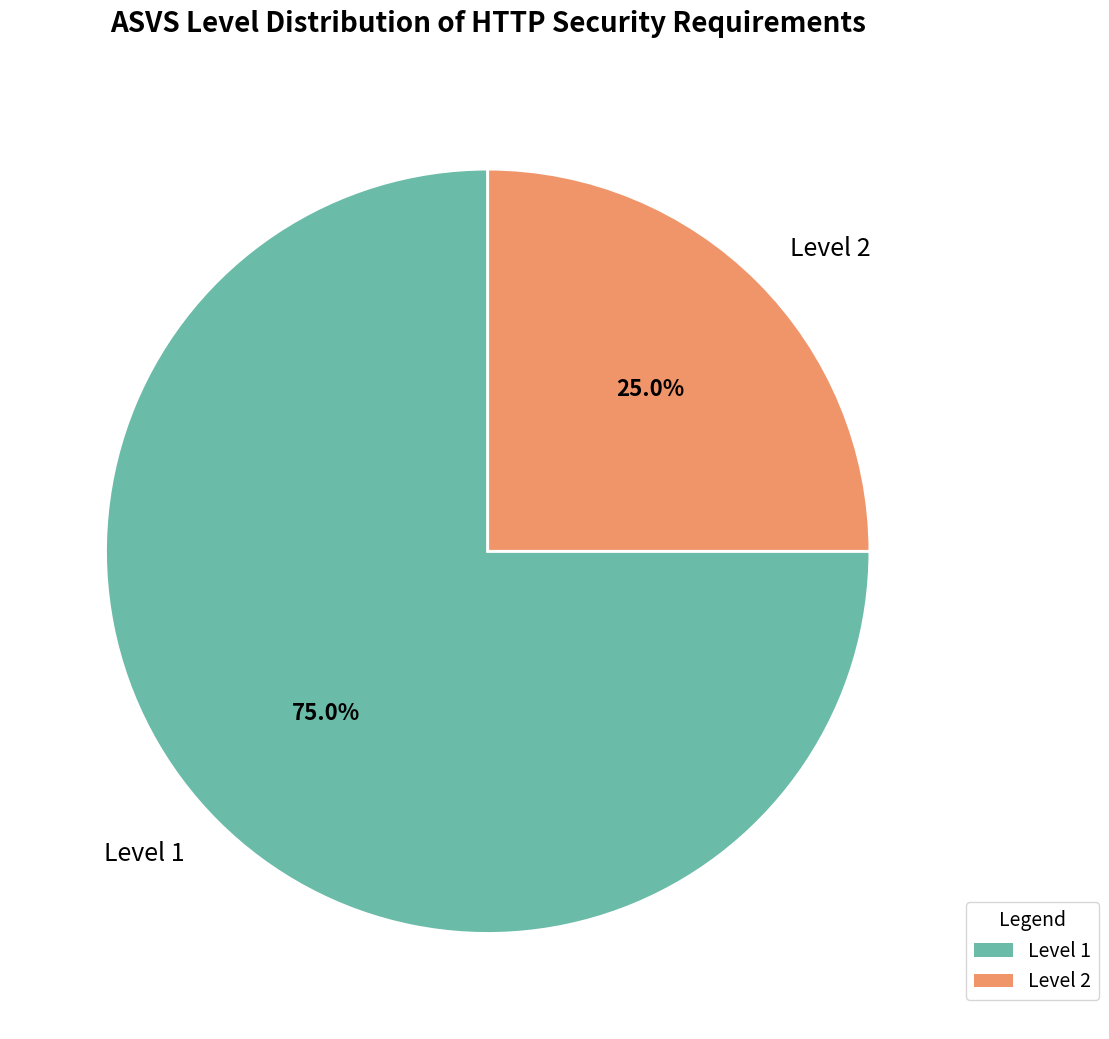

Which has a higher value, Level 1 or Level 2?

Level 1